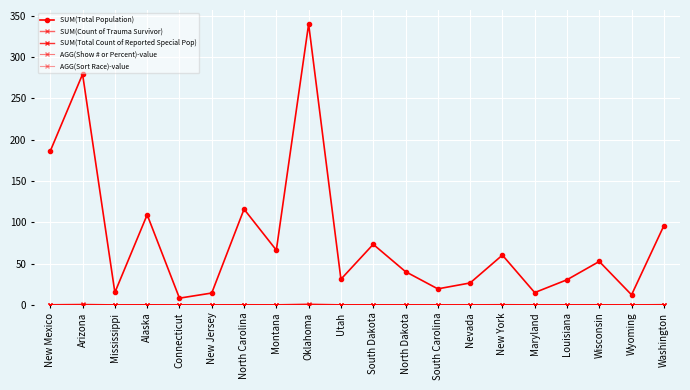

Is this an area chart (filled region under the line)?

No